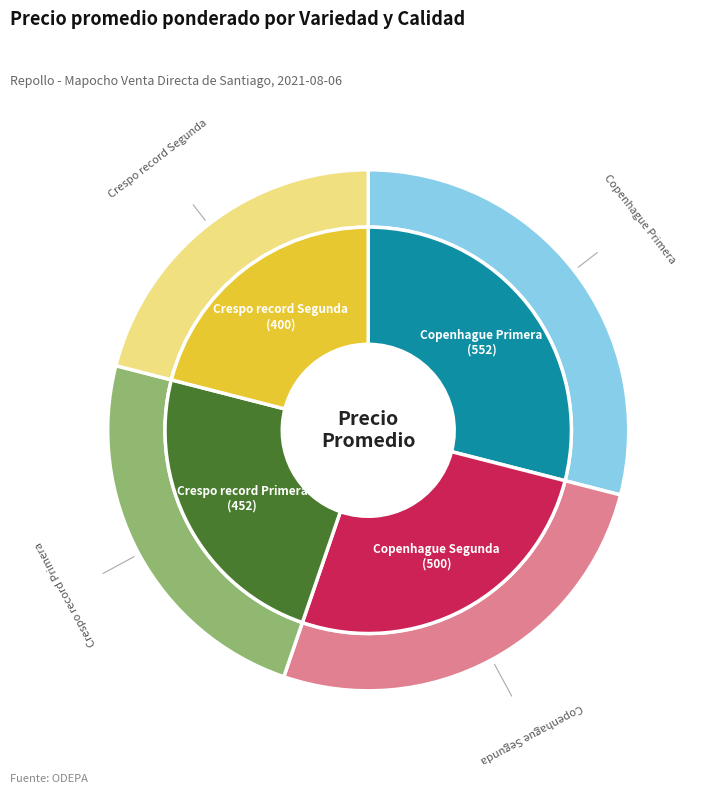

Which category has the biggest portion of the pie?

Copenhague Primera